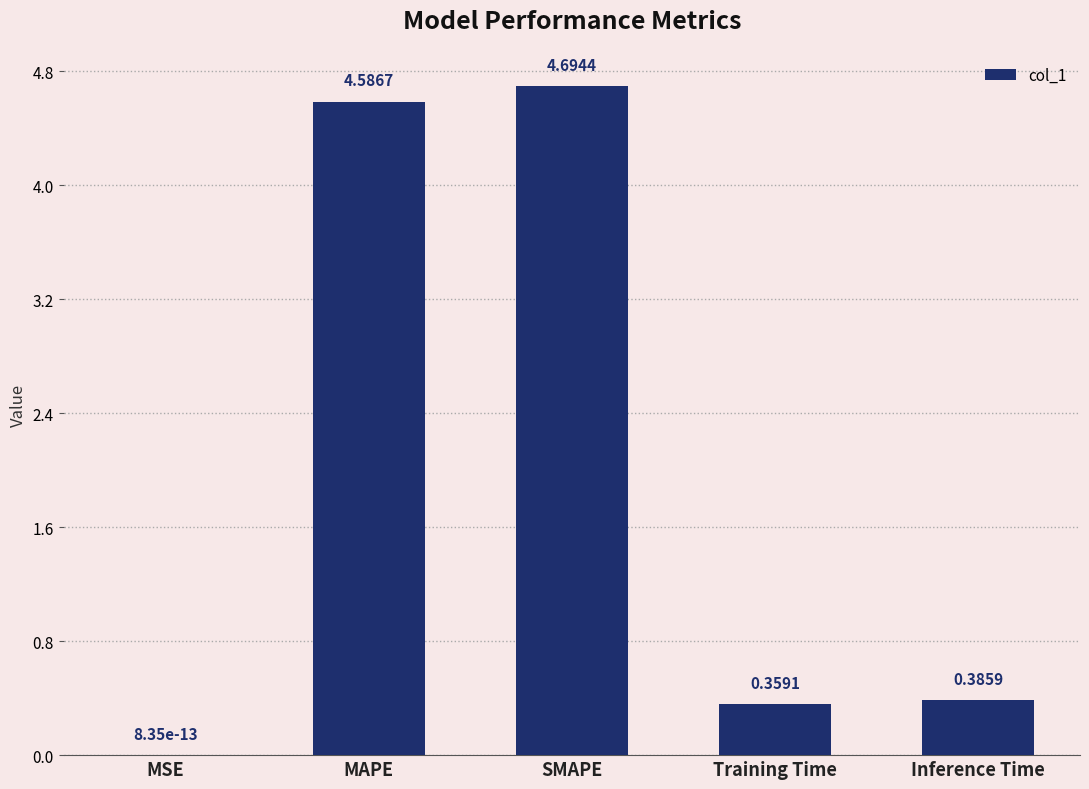

At which category does the chart reach its peak across all series?

SMAPE